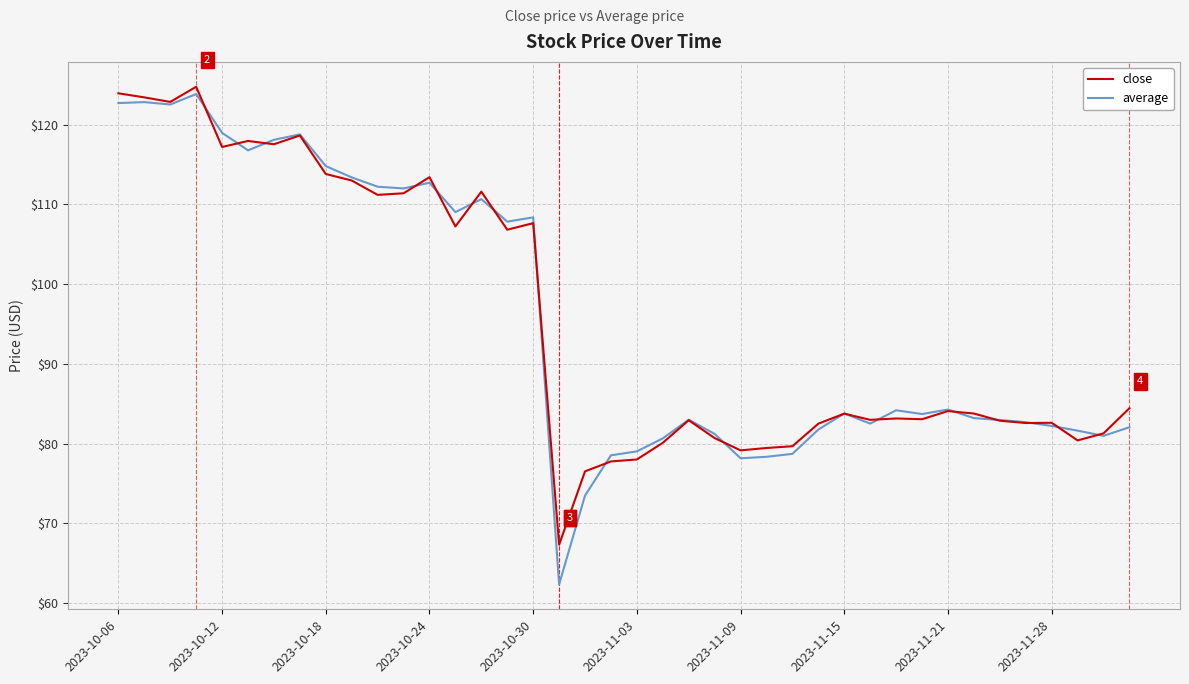

What is the maximum value shown in the chart?

124.8